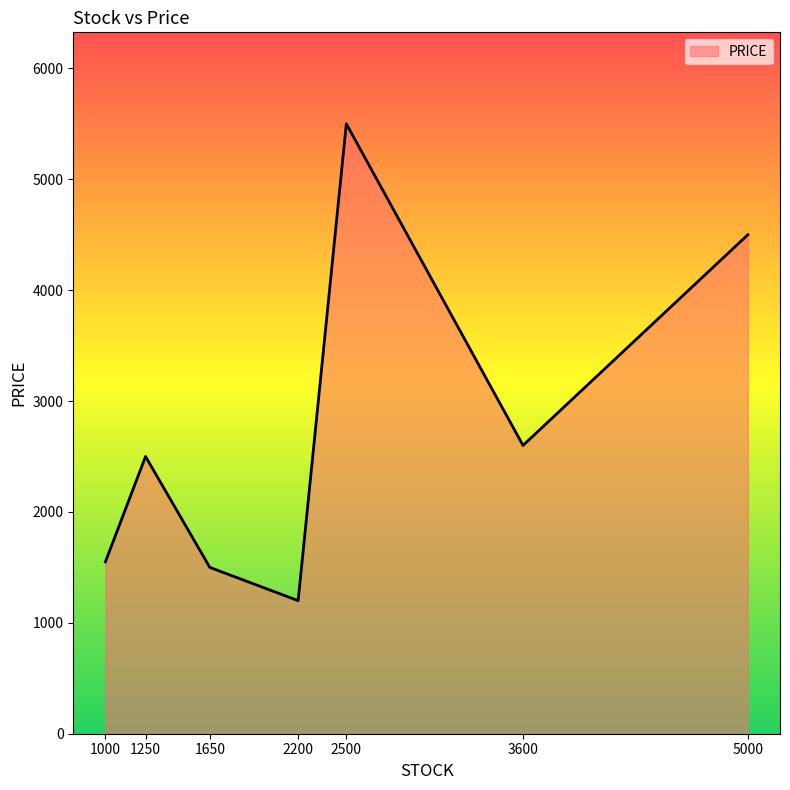

What is the ratio of the value at 1250 to the value at 2500?

0.5